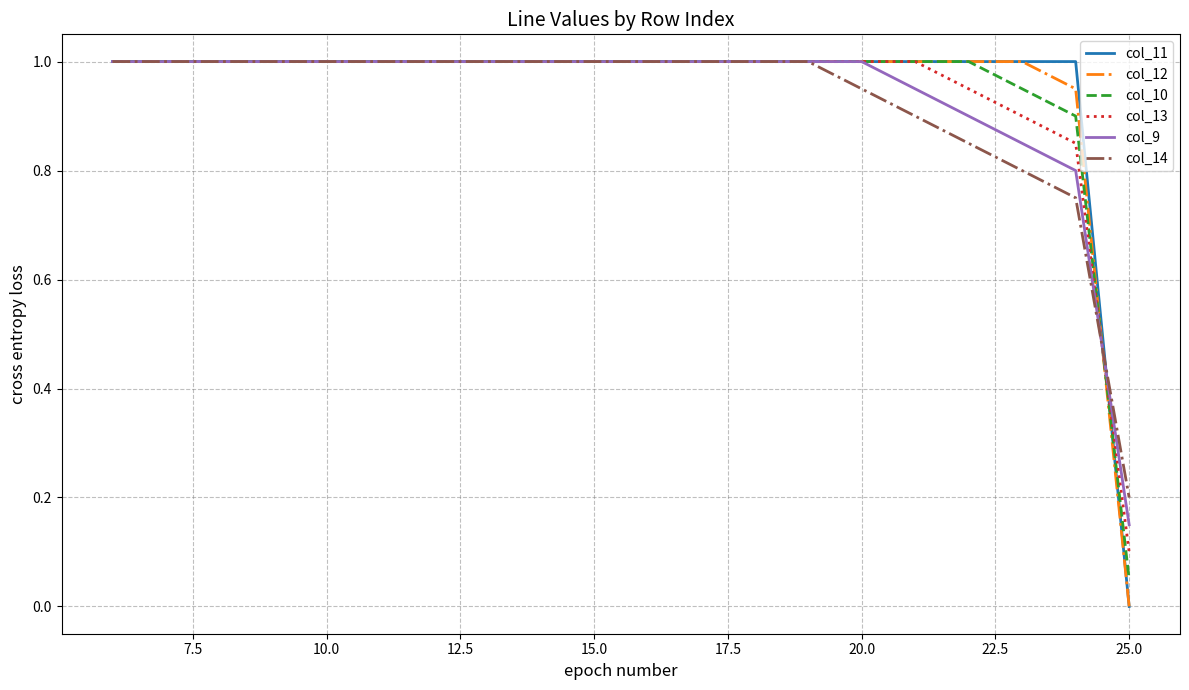

What is the highest value of the col_10 series?

1.0